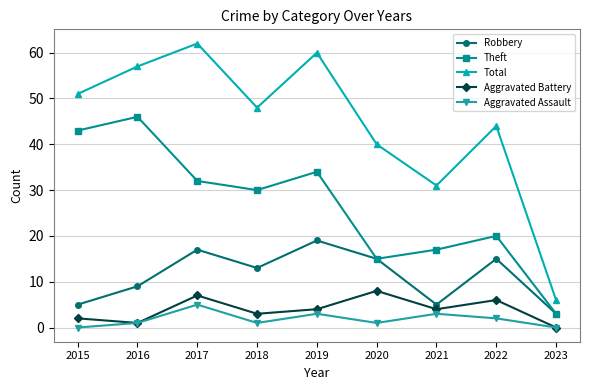

What value does the Aggravated Assault series have at 2020?

1